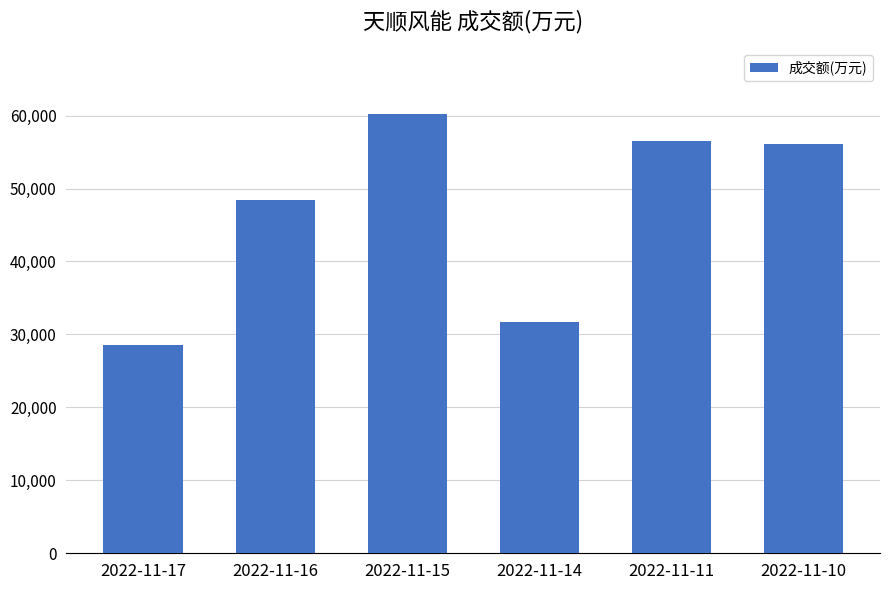

The value at 2022-11-15 is 97235. True or false?

False